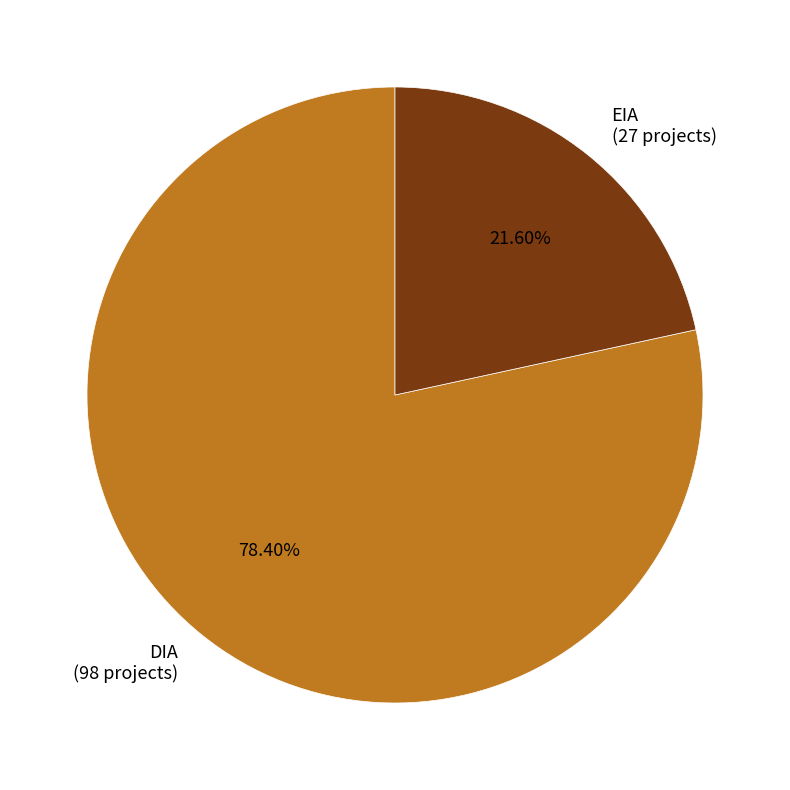

What is the total percentage of EIA and DIA?

100.0%